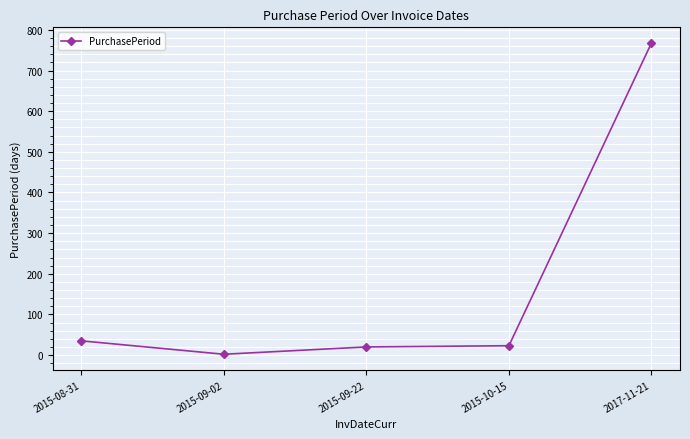

What is the label of the 1st point from the right?

2017-11-21